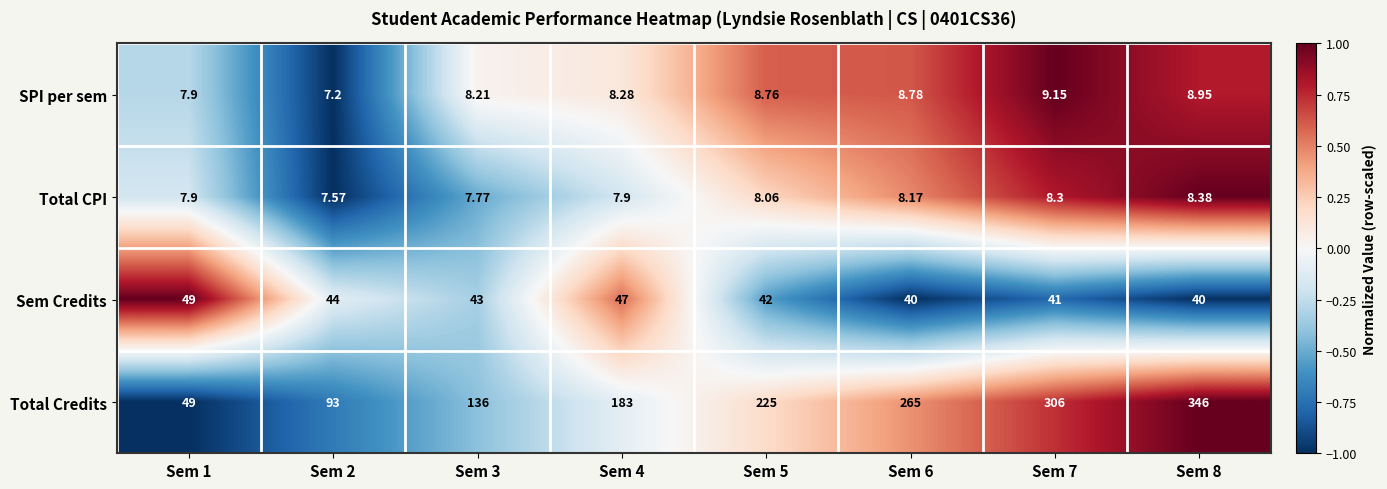

Which series has the largest range (max minus min)?

Total Credits